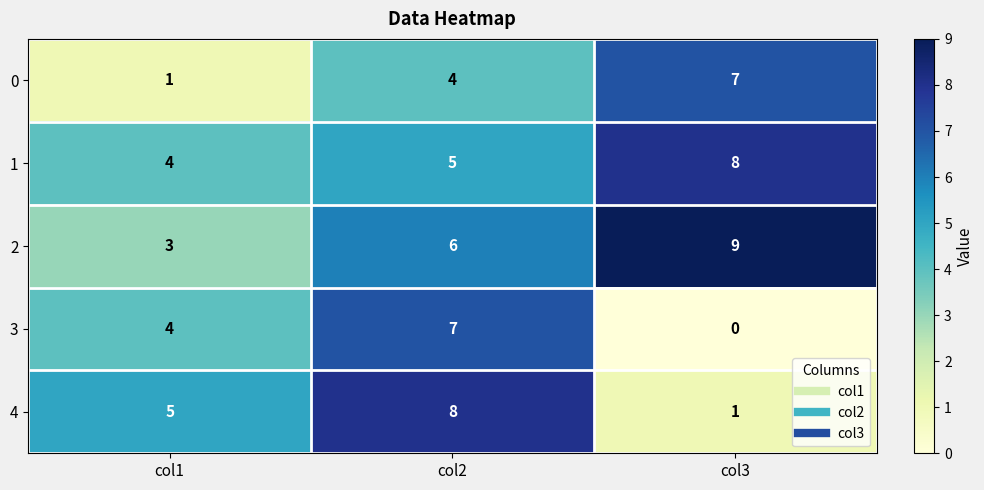

Reading left to right, what are all the values shown in this chart?

0: 1	4	7
1: 4	5	8
2: 3	6	9
3: 4	7	0
4: 5	8	1